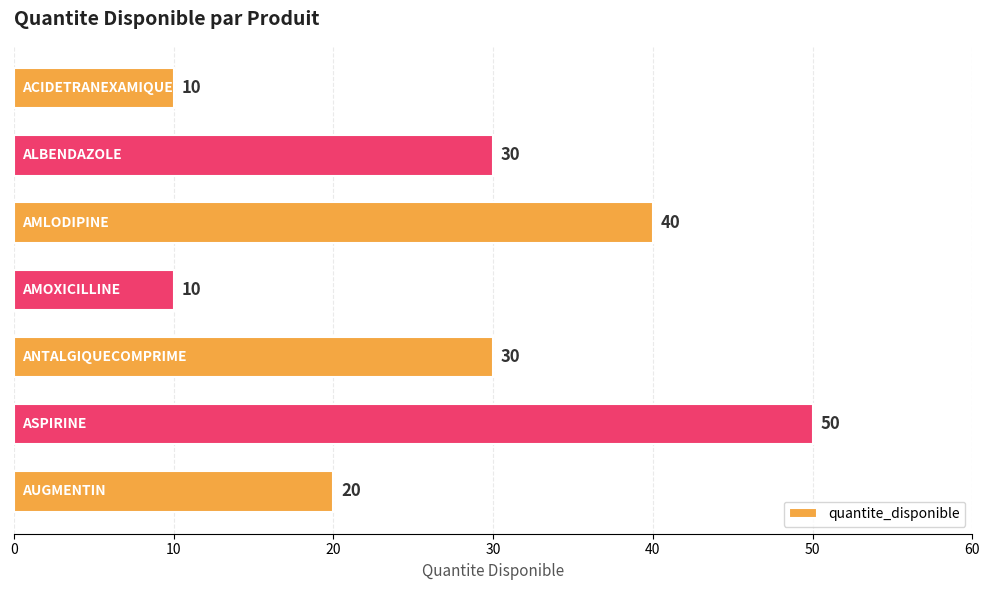

How many values are below 30?

3